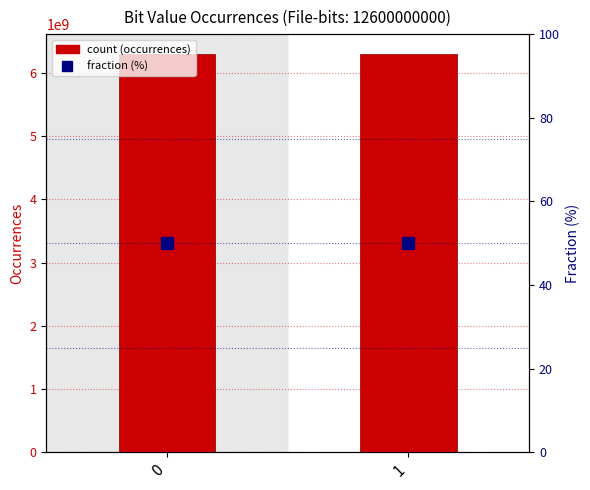

List the labels in order of Fraction (%) value, largest first.

1, 0